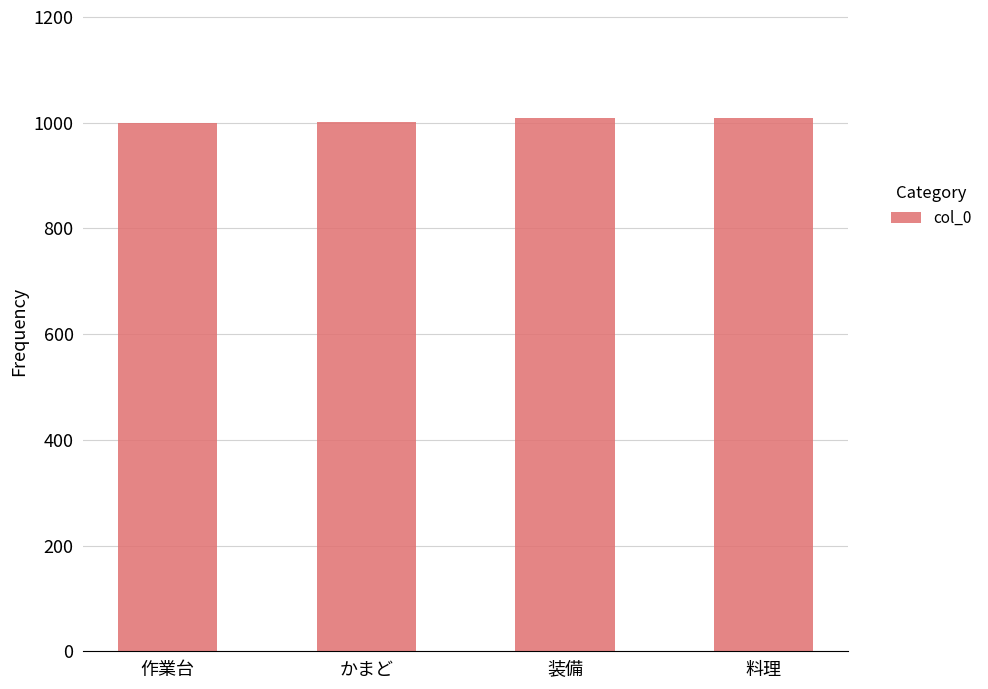

What is the value of the 2nd bar from the left?

1001